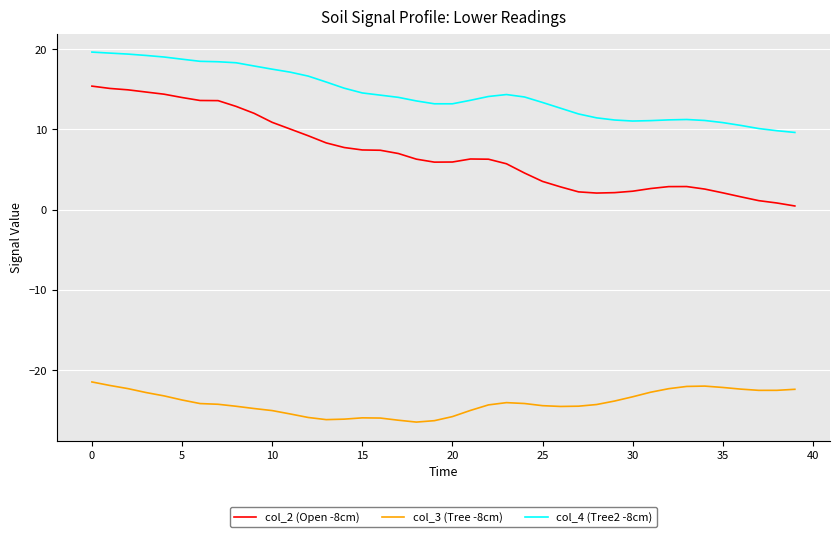

True or false: col_4 (Tree2 -8cm) and col_2 (Open -8cm) intersect in this chart.

False